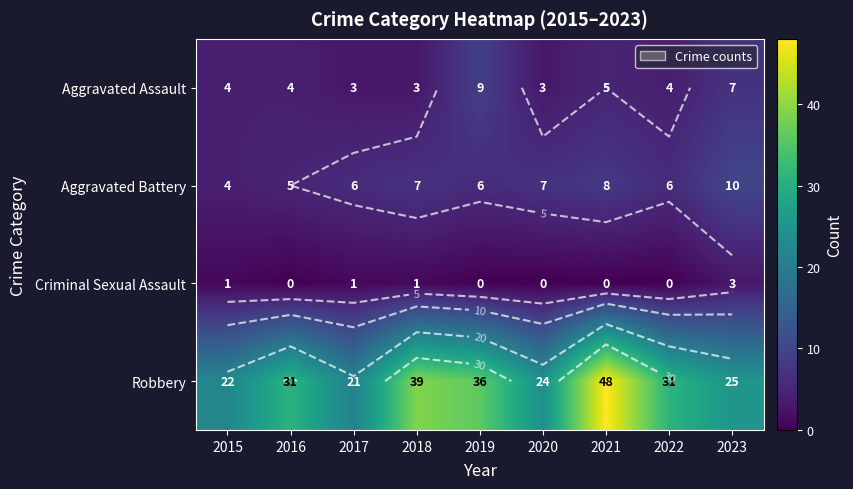

At which label does Robbery first exceed 31?

2018